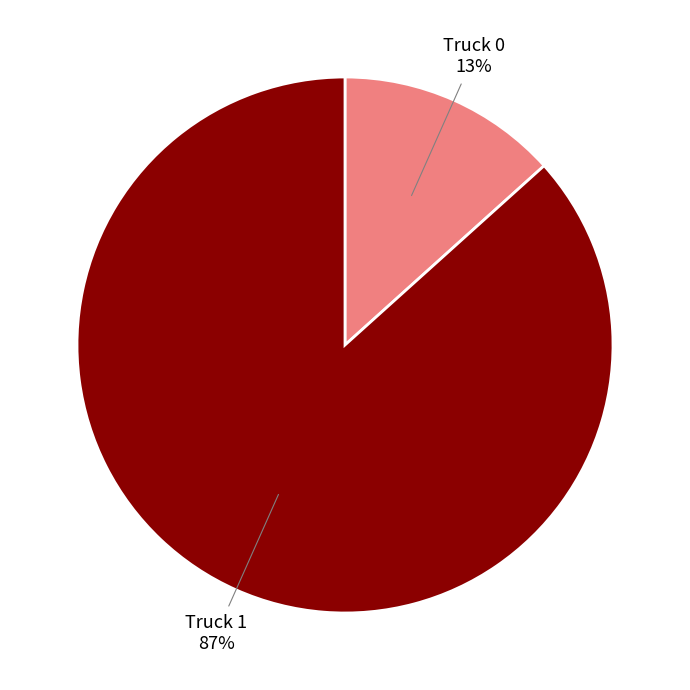

To the nearest percent, what is the average slice percentage?

50%